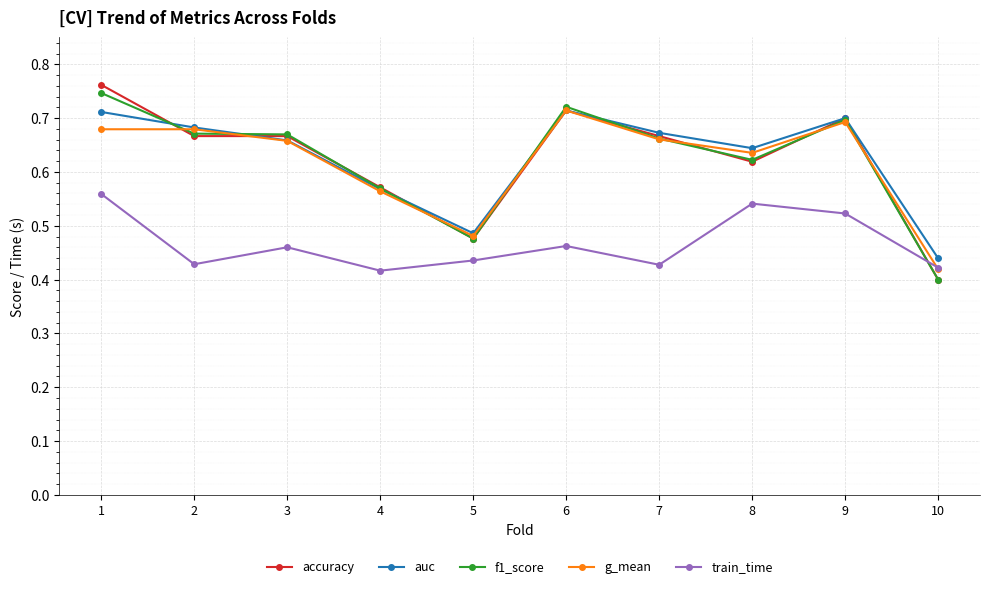

How many series are shown in this chart?

5